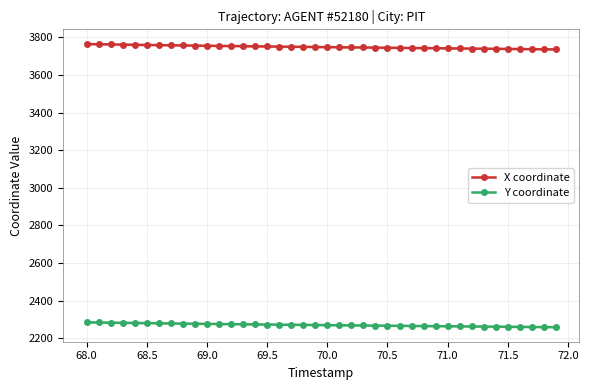

What is the value of the X coordinate point at the 30th from the left?

3742.5